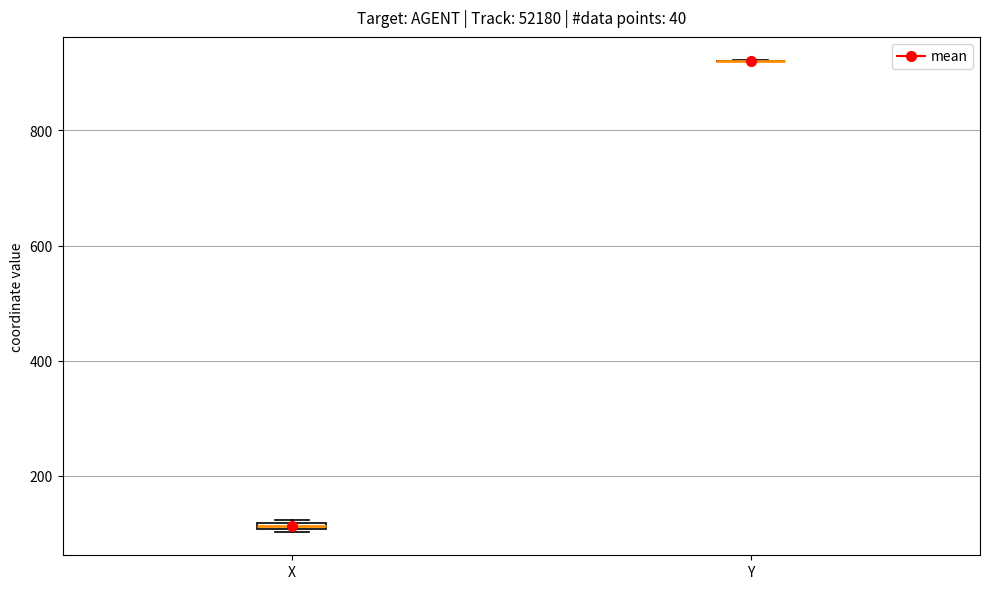

Where is the lower edge of the box for X on the y-axis? The values are not printed on the chart, so give them approximately, as read against the axis.

100